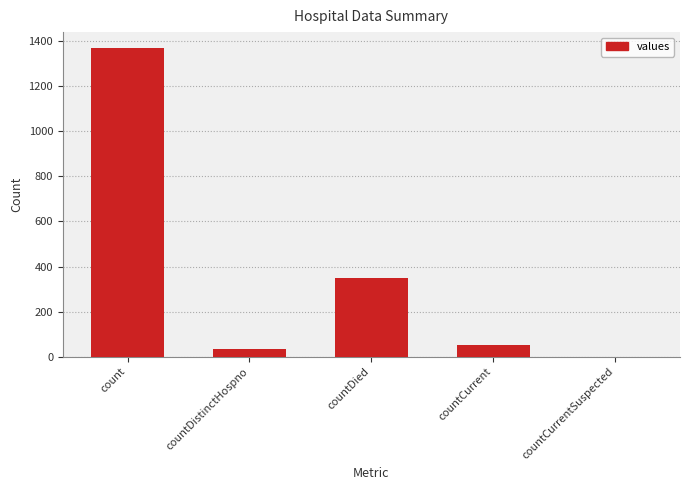

Which category has the highest value across all series?

count